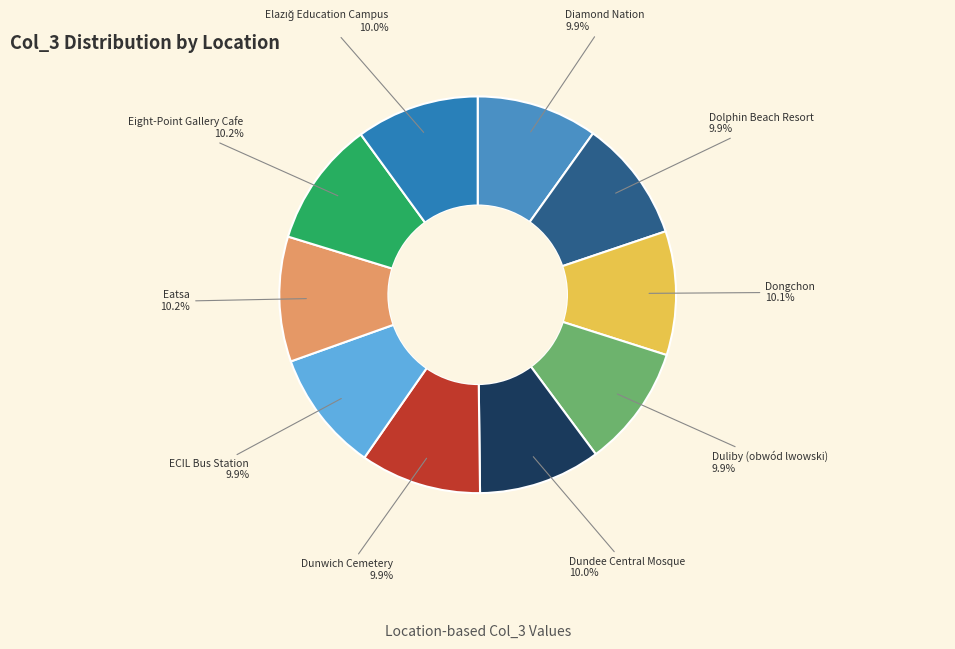

How many segments does this pie chart have?

10